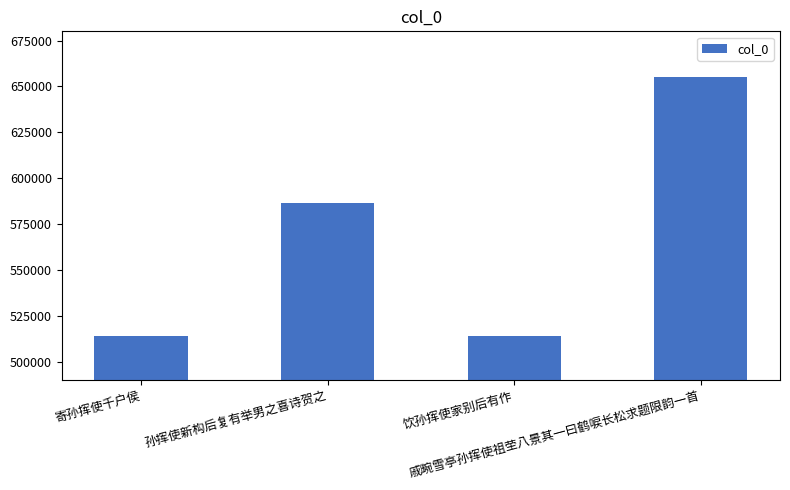

Are the bars horizontal?

No